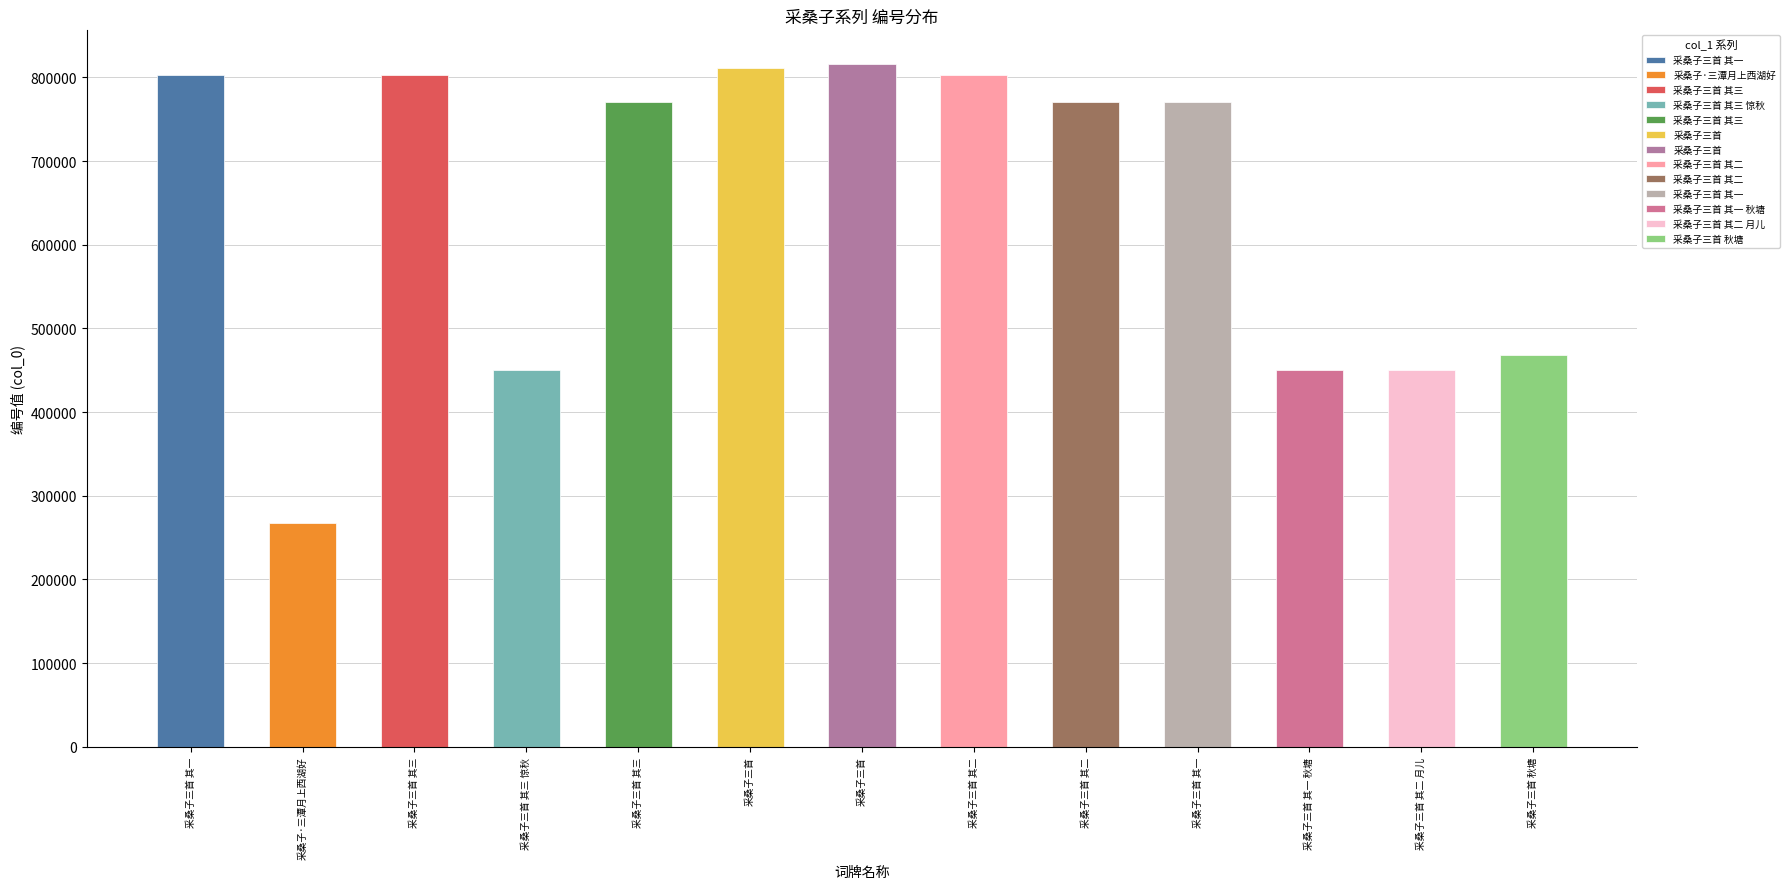

Does the chart contain any negative values?

No